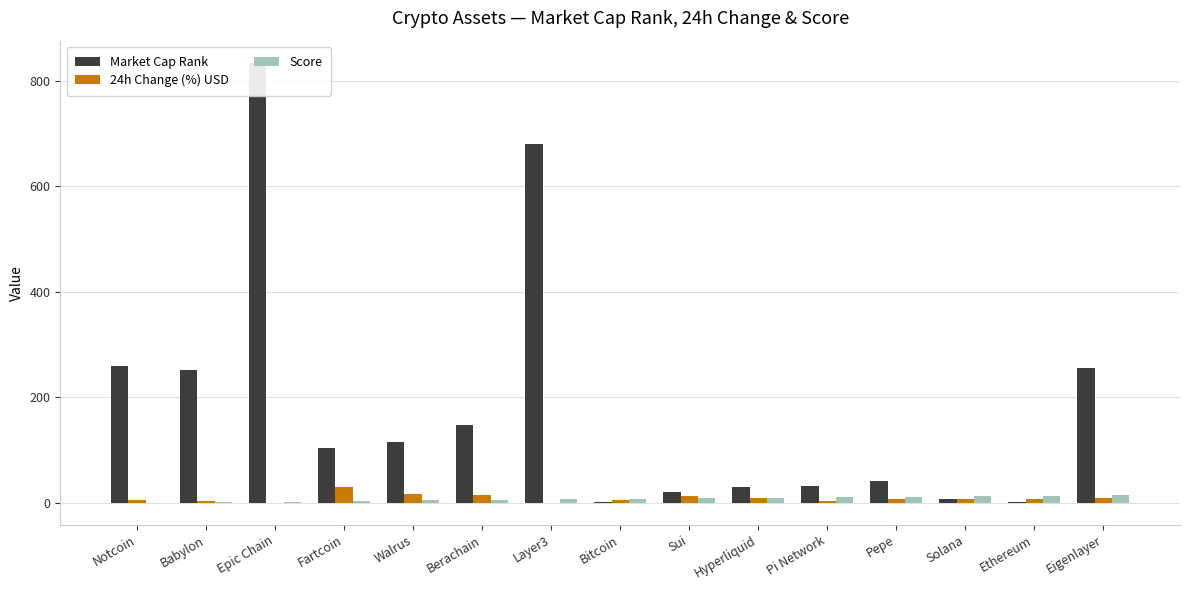

Does the chart contain any negative values?

Yes